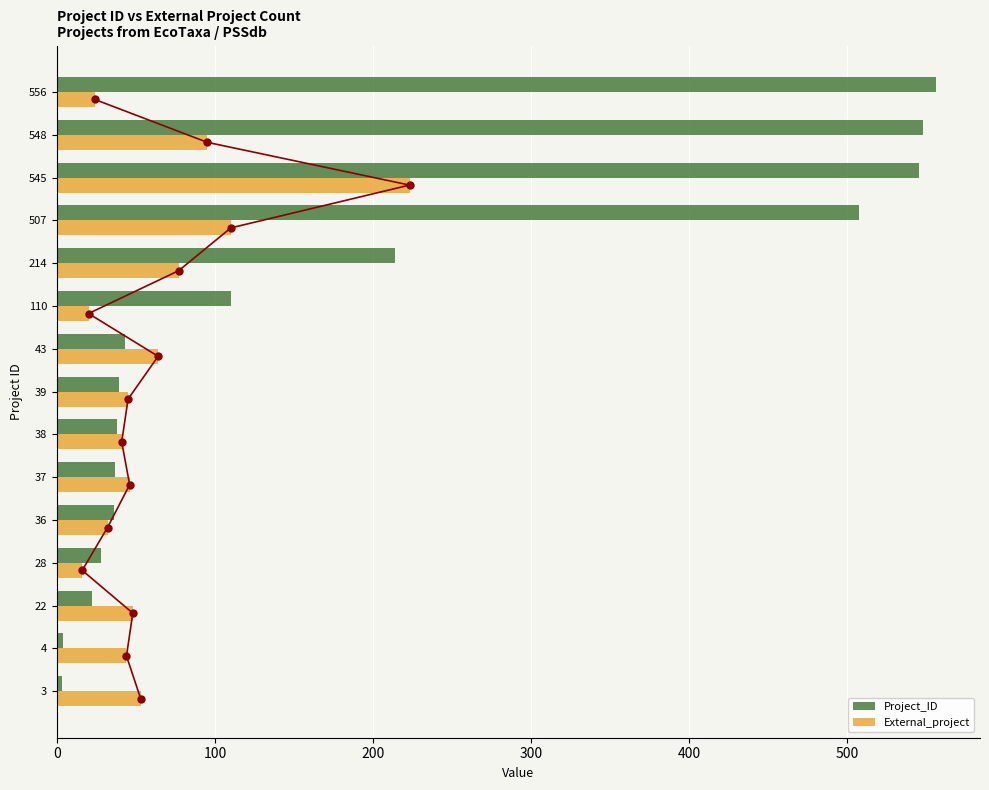

Is it true that External_project equals 27 at 37?

False